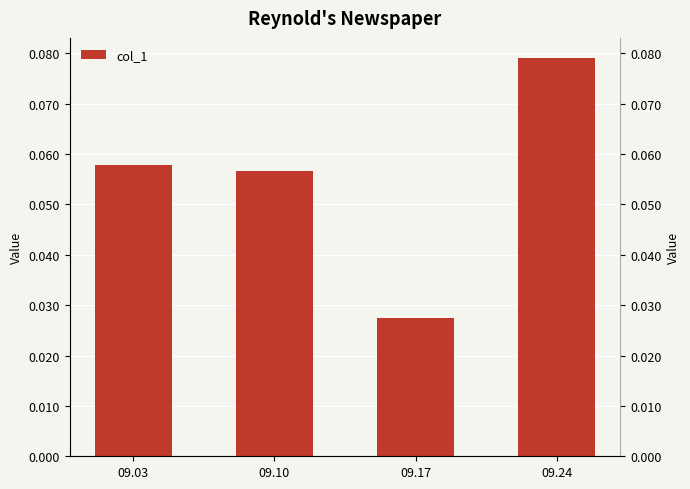

Reading left to right, extract all data points from this chart.

09.03=0.1	09.10=0.1	09.17=0.0	09.24=0.1